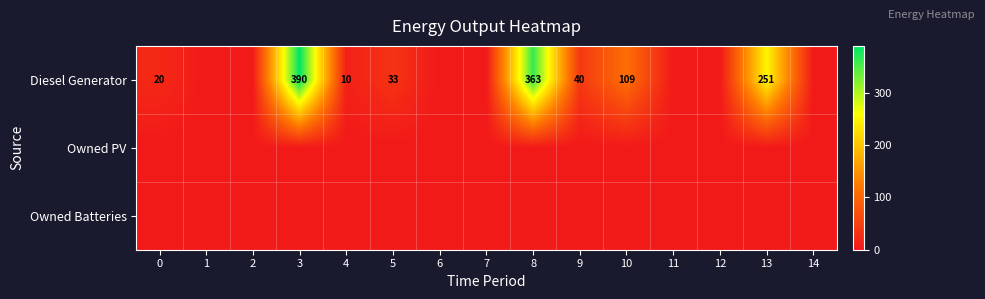

At which category is the sum across all series the highest?

3